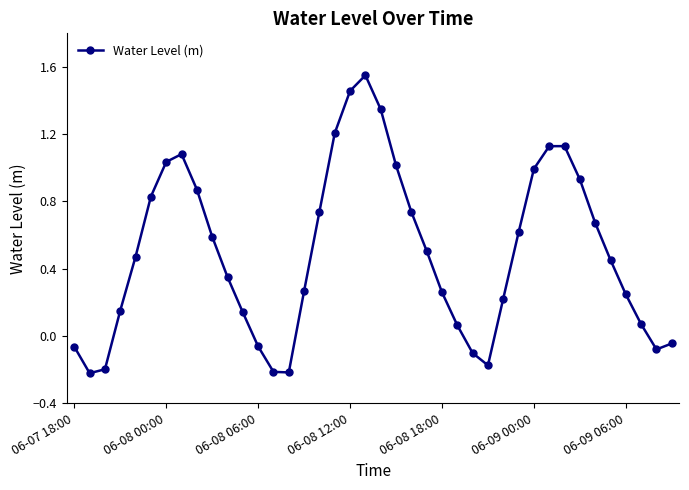

How many lines are shown in the chart?

1